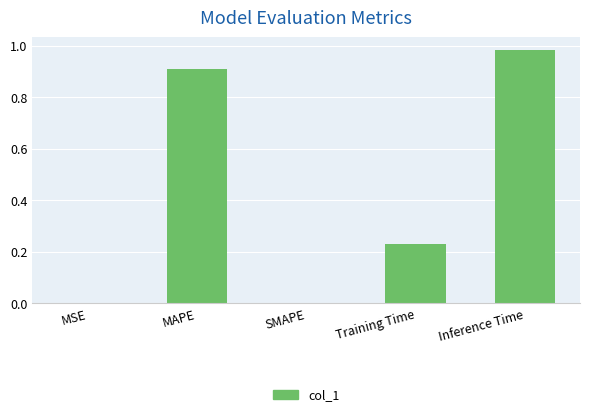

Which label corresponds to the largest value in the chart?

Inference Time